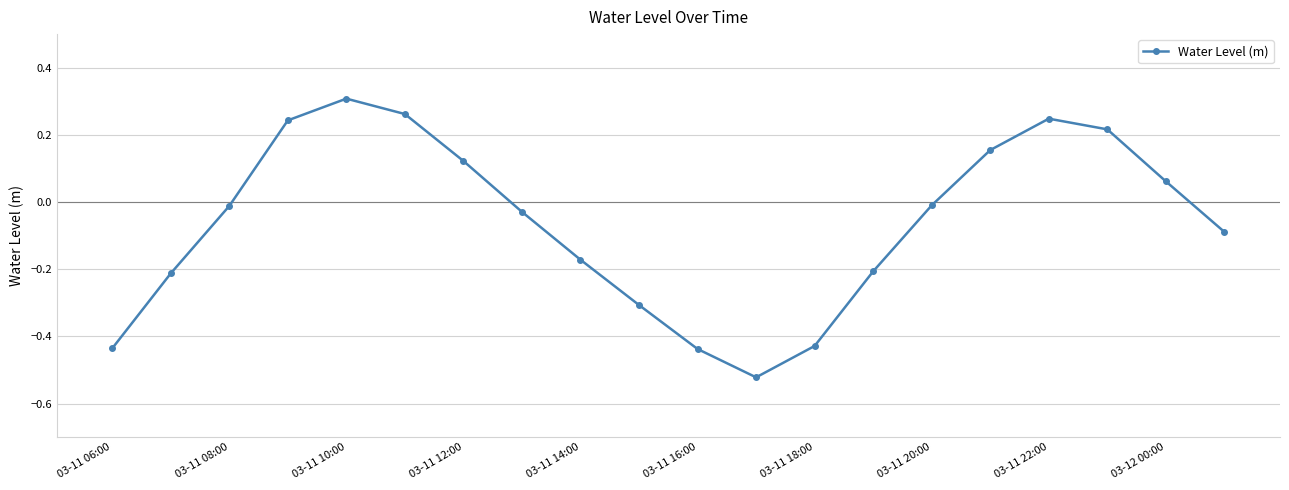

Does the chart have visible grid lines?

Yes